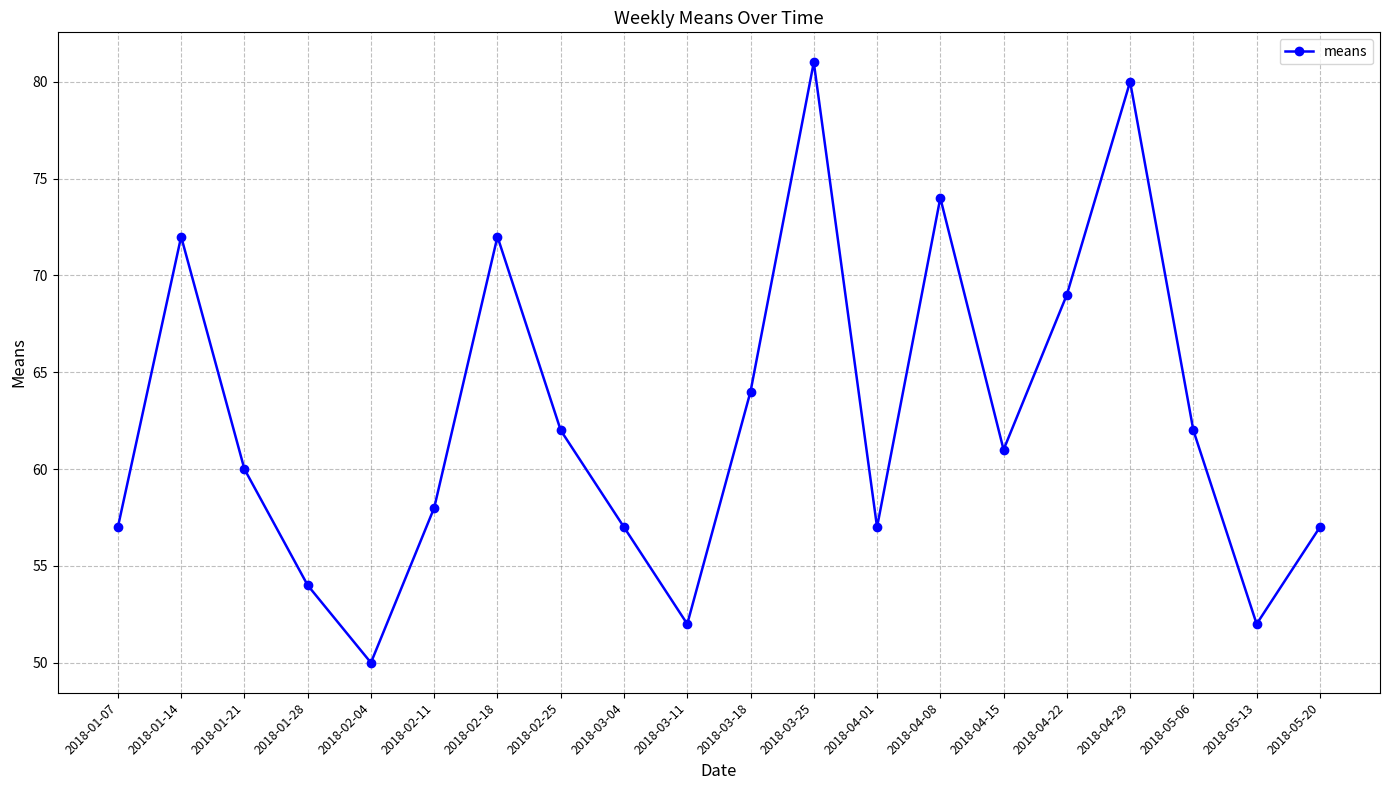

Which category has the highest value across all series?

2018-03-25